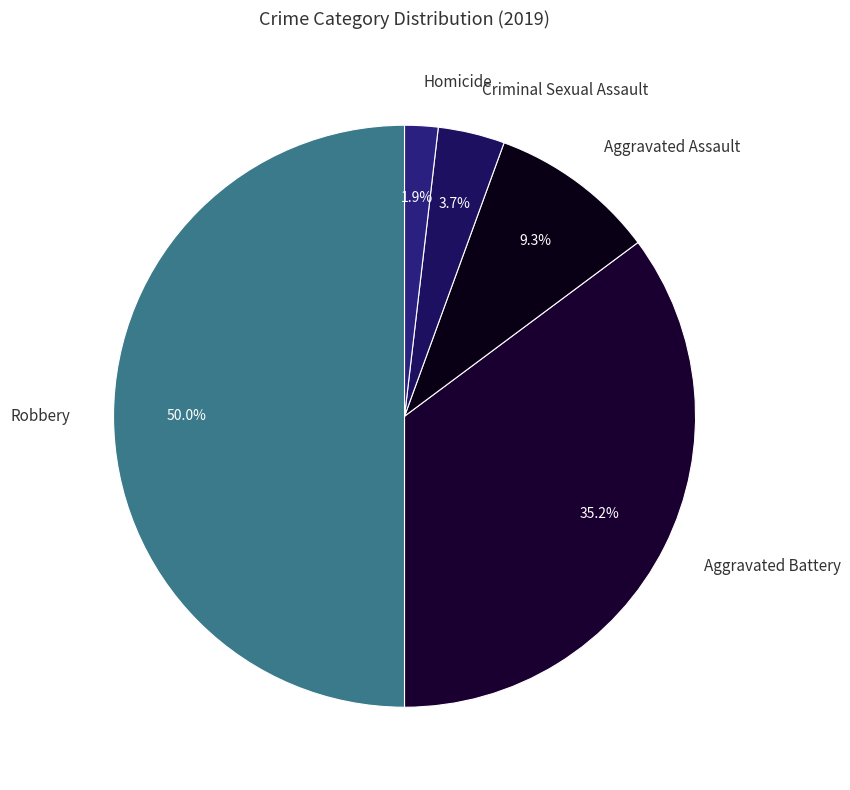

To the nearest percent, what is the difference between the largest and smallest slice percentages?

48%